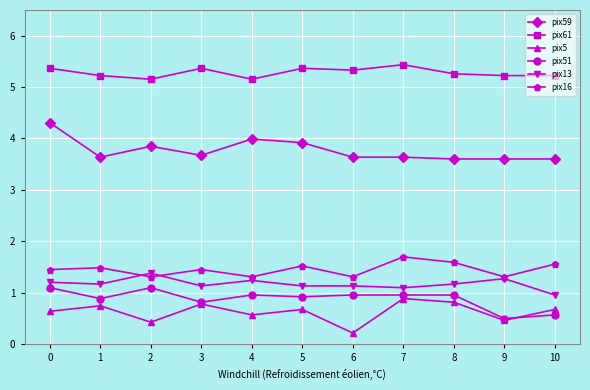

At which category does pix16 reach its first local valley?

2